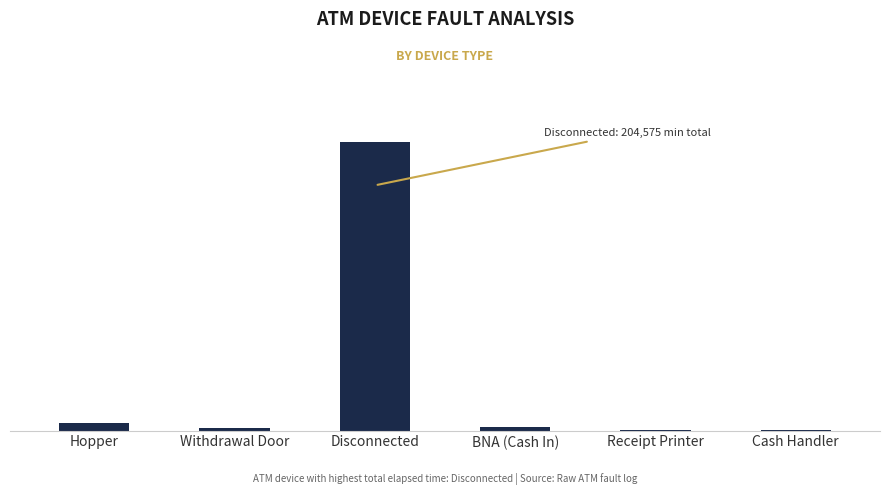

What value does the data have at Withdrawal Door, to the nearest 100?

2100